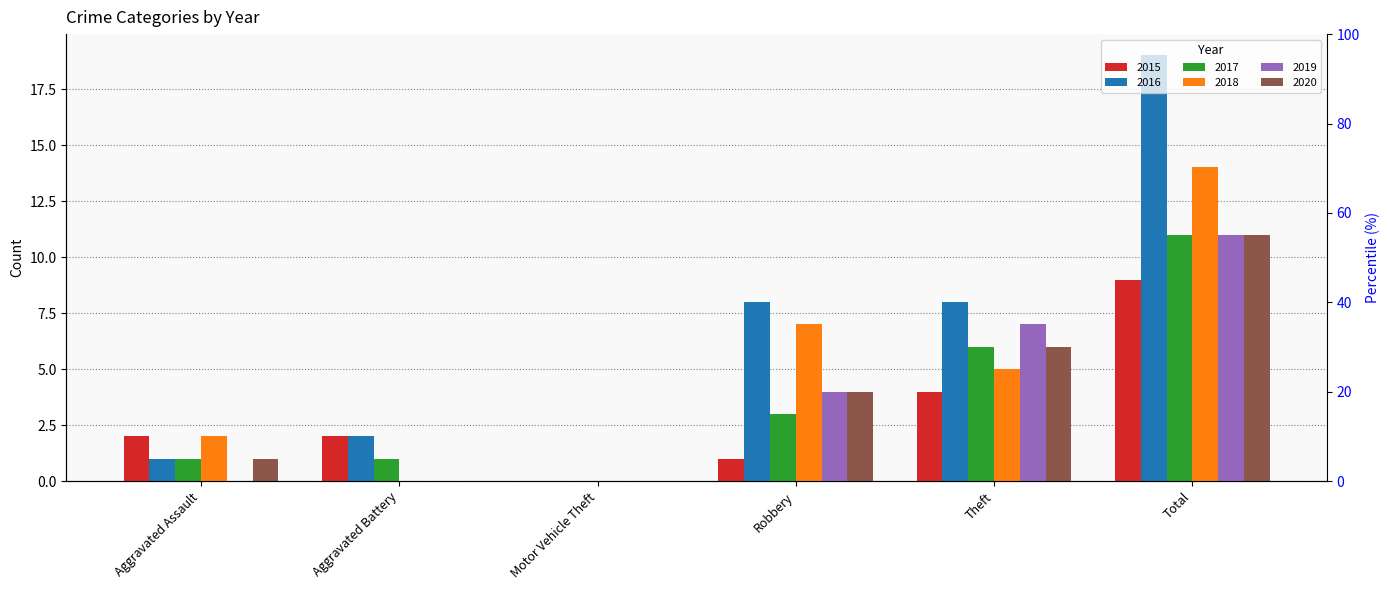

Is the value of 2019 at Aggravated Assault greater than the value of 2018 at Aggravated Assault?

No